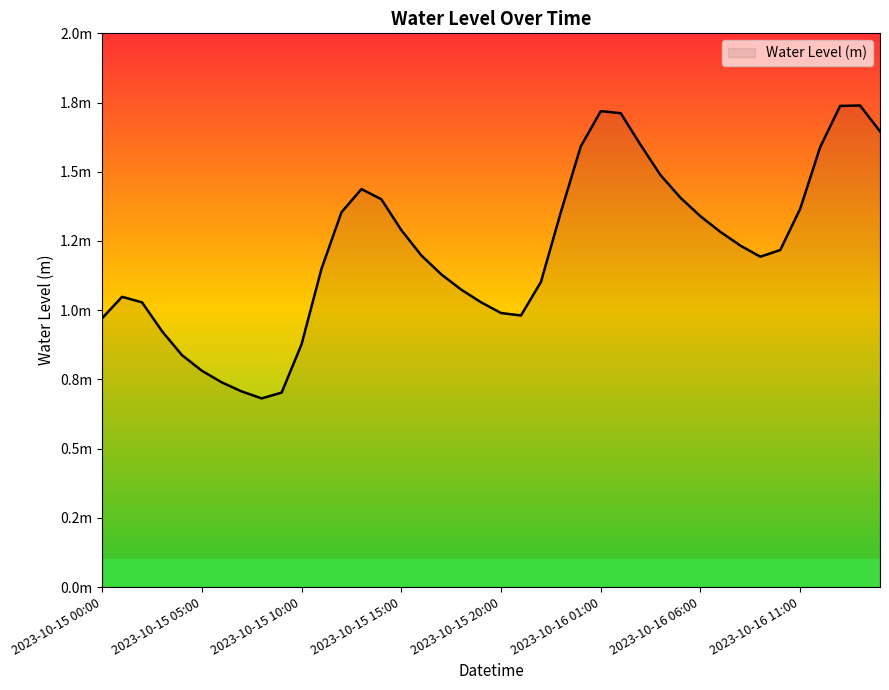

Does the chart have visible grid lines?

No